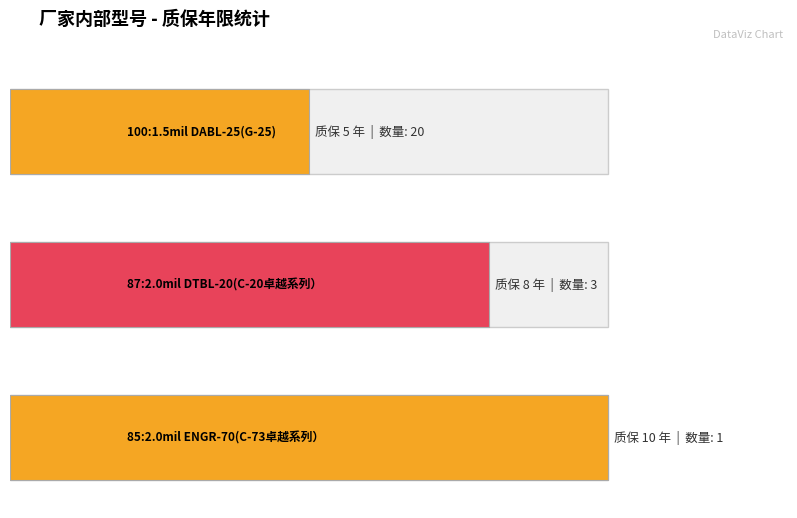

Which category has the highest value across all series?

85:2.0mil ENGR-70(C-73卓越系列）